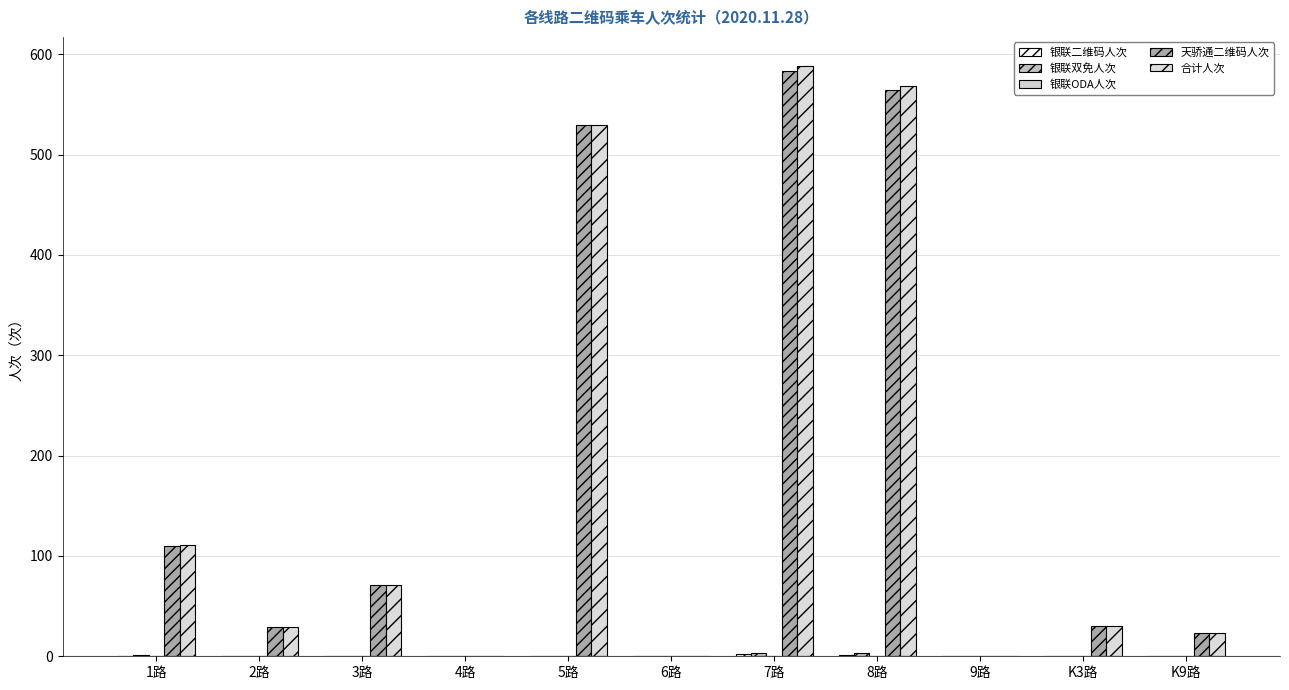

How many groups of bars are there?

11